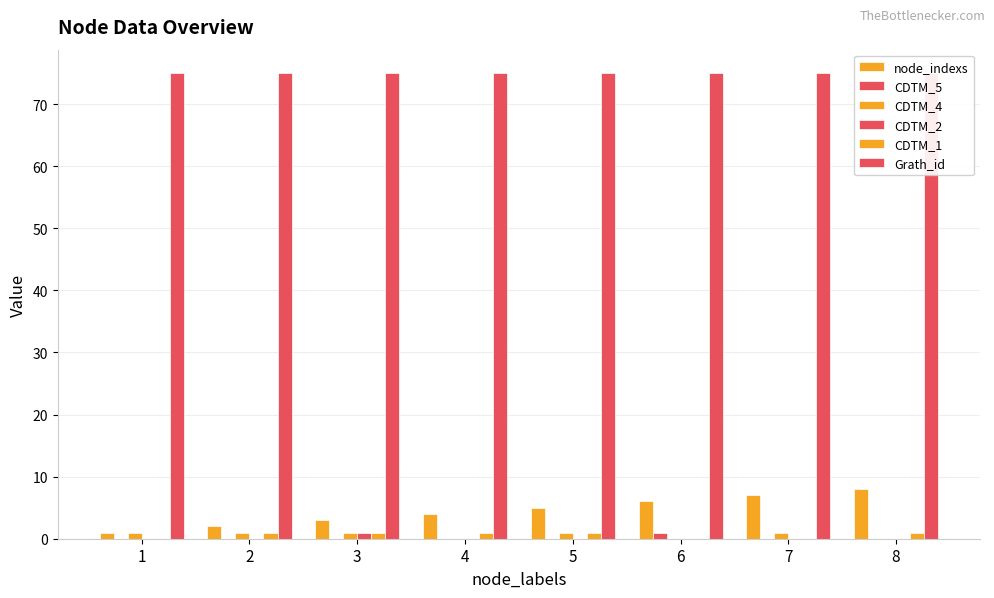

What is the difference between the node_indexs values at 2 and 8?

6